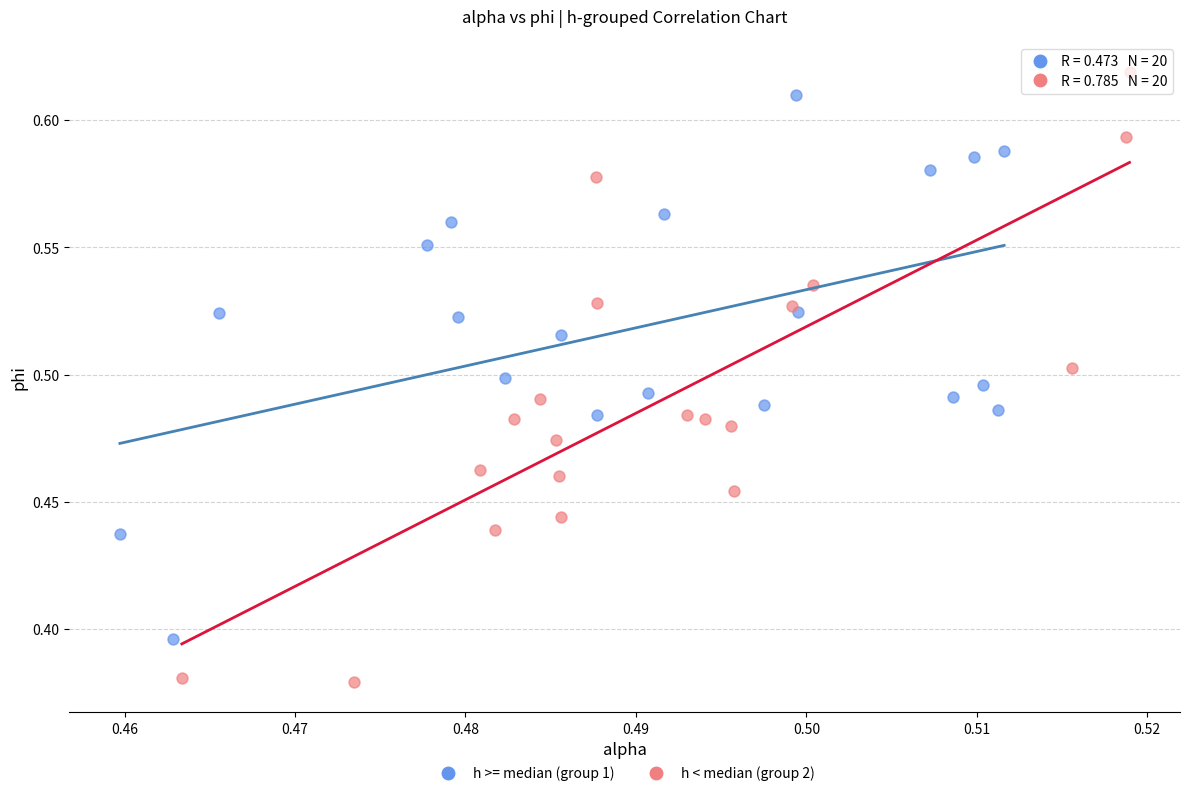

Which series has the largest Y range (max minus min)?

h < median (group 2)